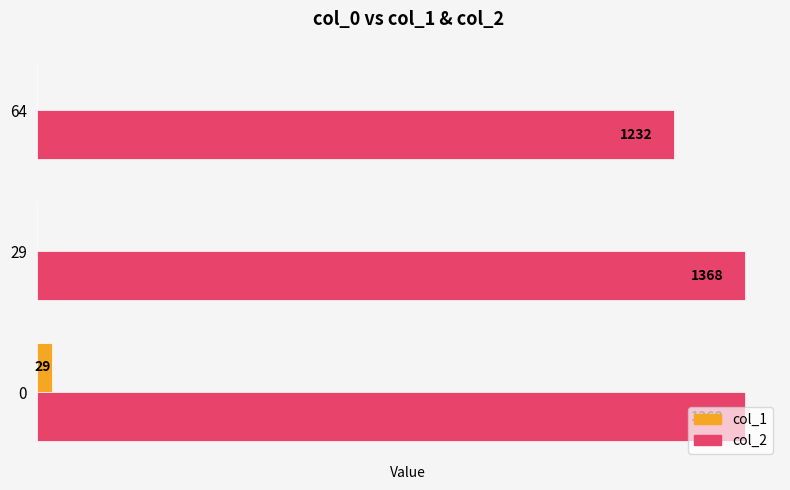

Is the value of col_1 at 0 greater than the value of col_2 at 29?

No